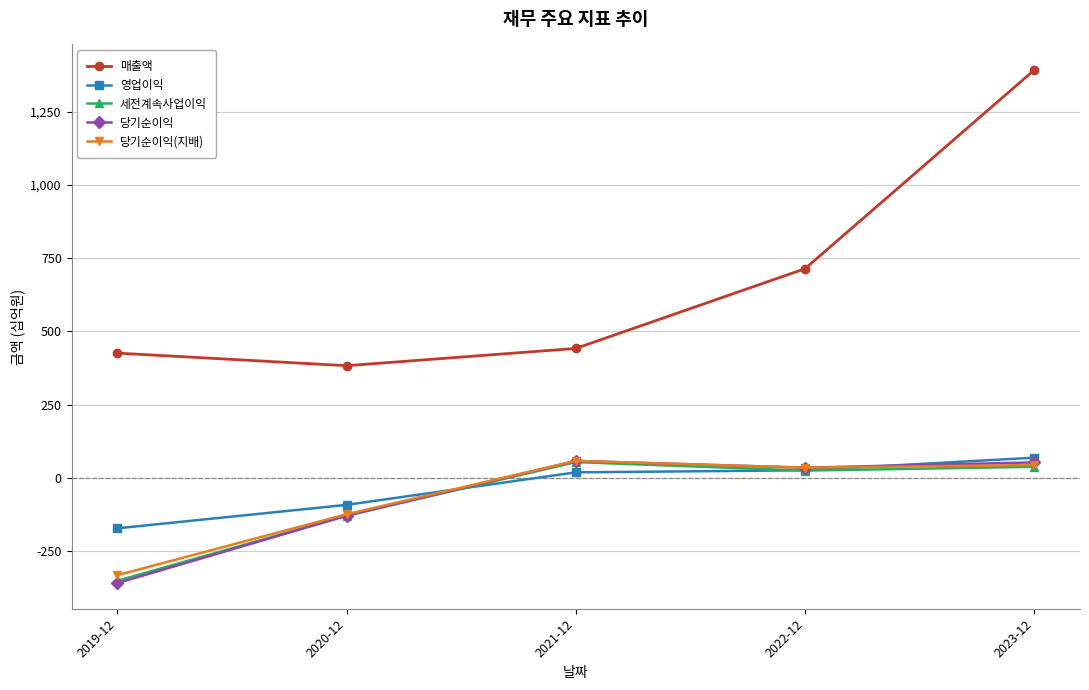

Which series changed the most between 2019-12 and 2020-12?

당기순이익